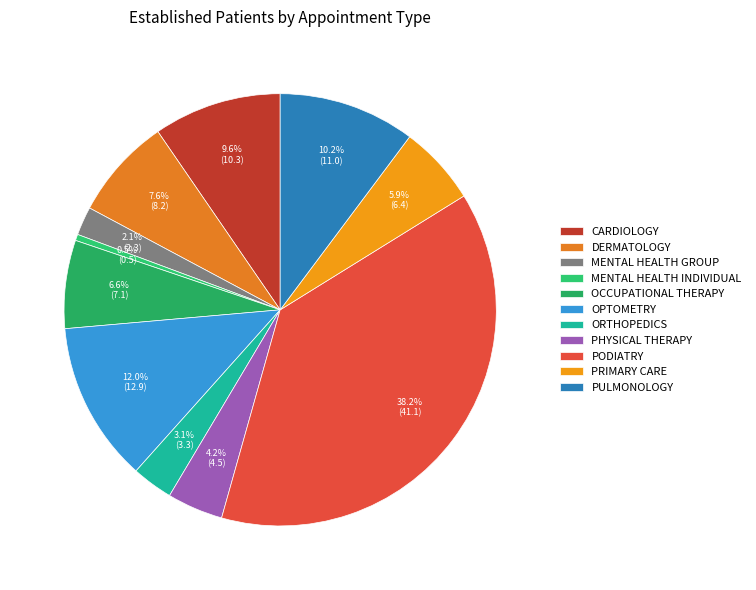

How many segments does this pie chart have?

11